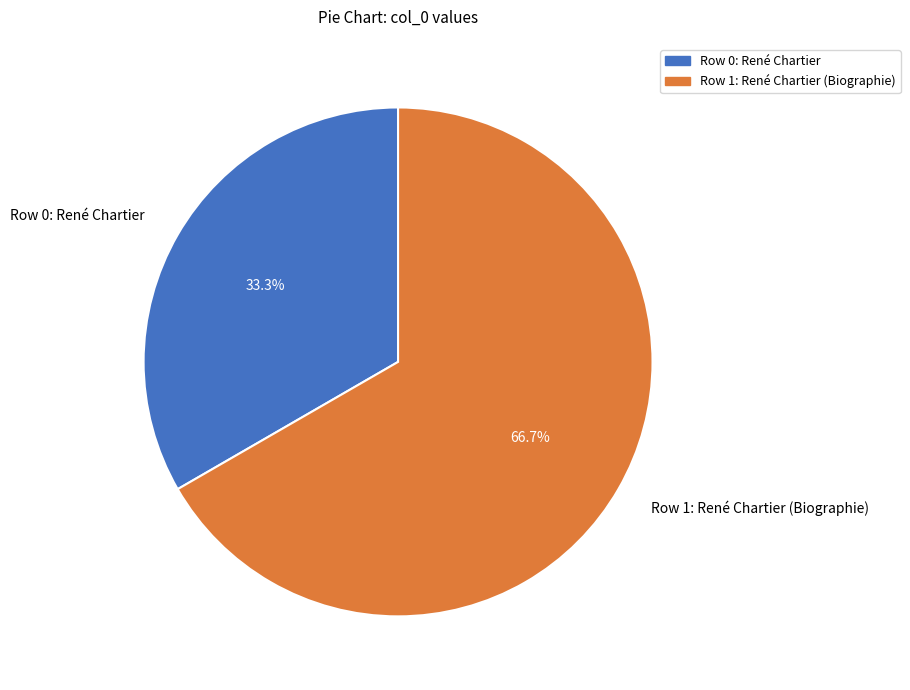

Count the number of slices in the pie.

2